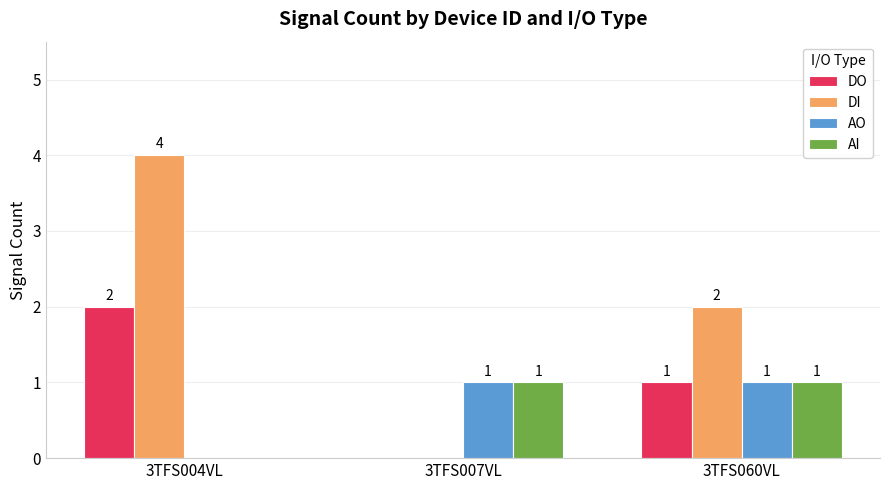

Which series has the largest range (max minus min)?

DI